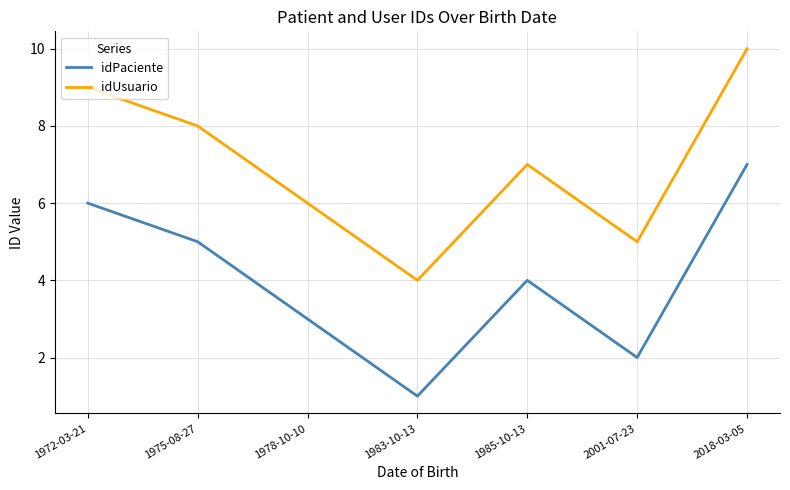

List the series in order of their peak value, highest first.

idUsuario, idPaciente